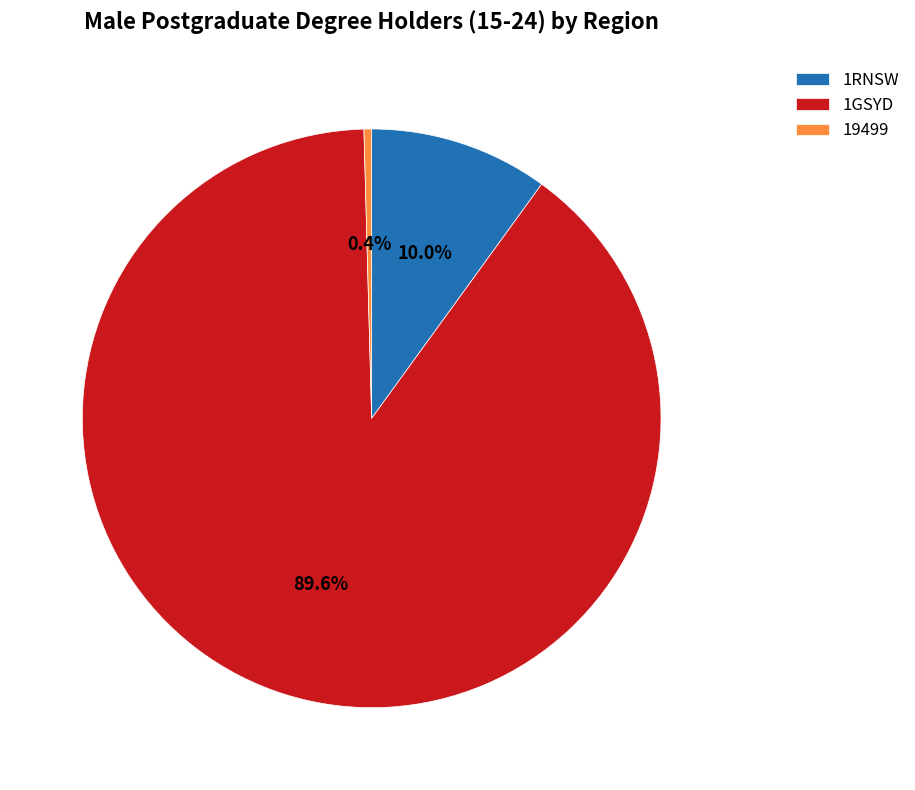

Is the sum of 1GSYD and 19499 greater than half?

Yes